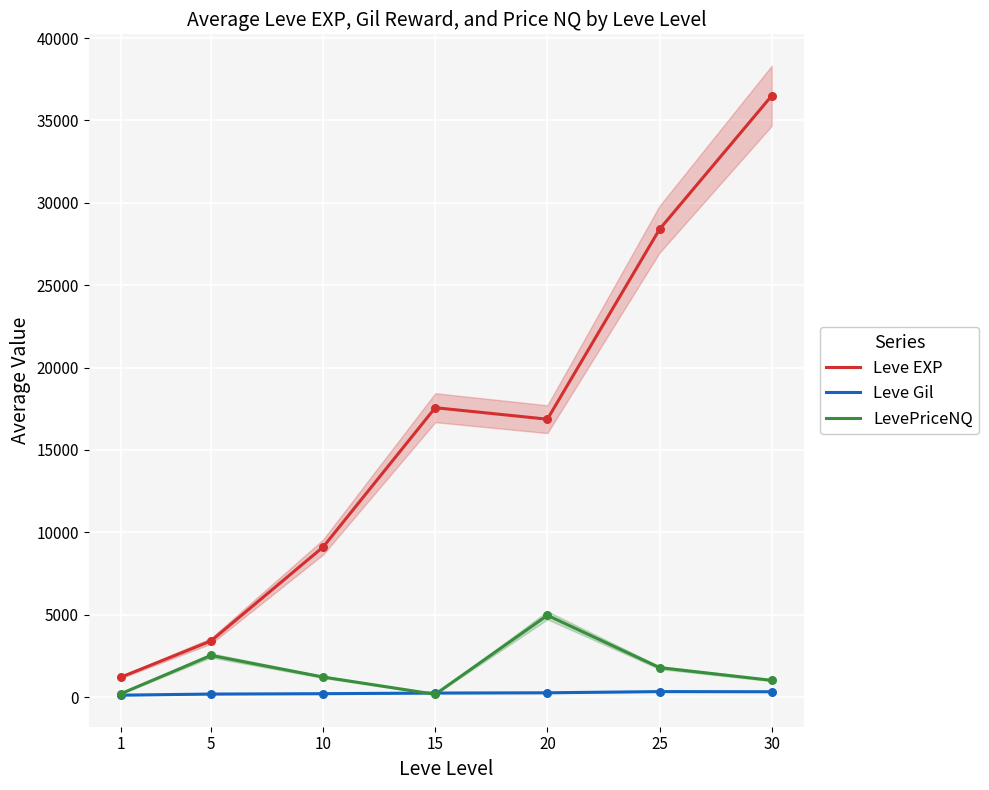

At how many categories does at least one series exceed 9502?

4